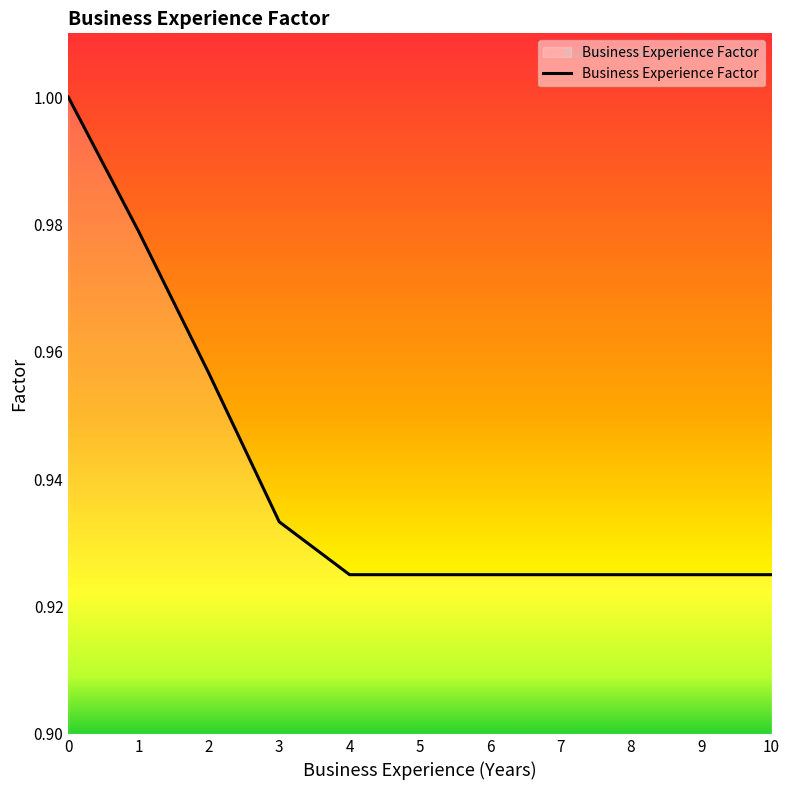

The value at 0 is 1.0. True or false?

True